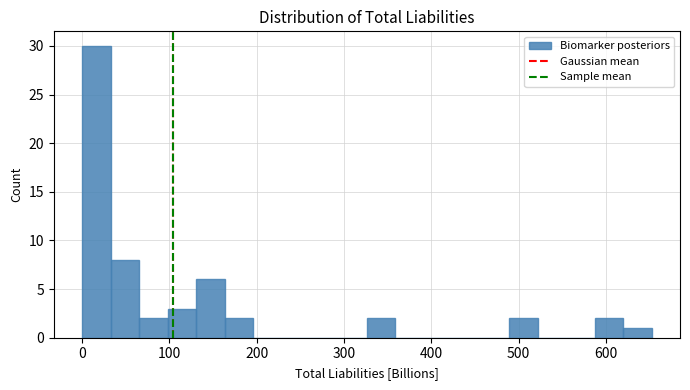

Around what value on the x-axis is the tallest bar? Give the approximate position of its centre, as read against the axis.

20